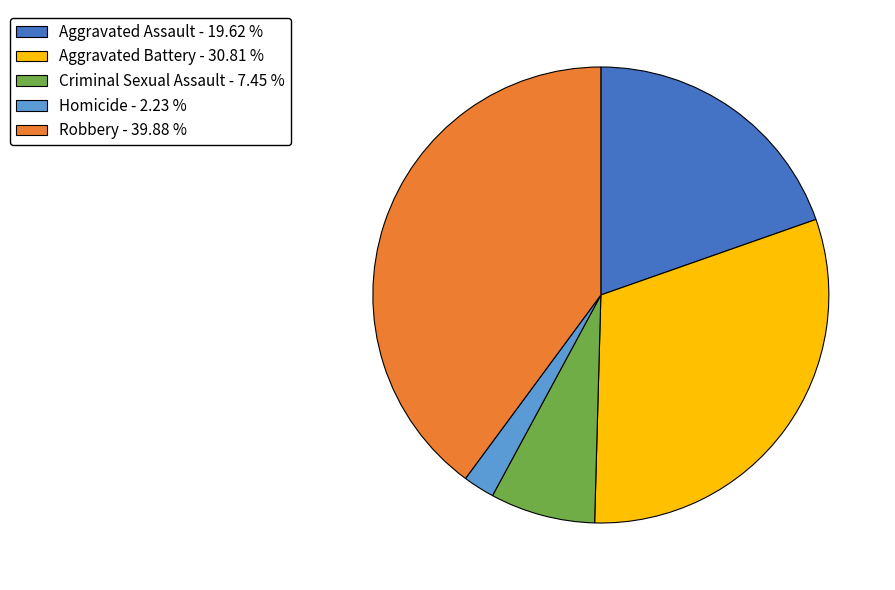

What is the ratio of the value at Criminal Sexual Assault - 7.45 % to the value at Homicide - 2.23 %?

3.3